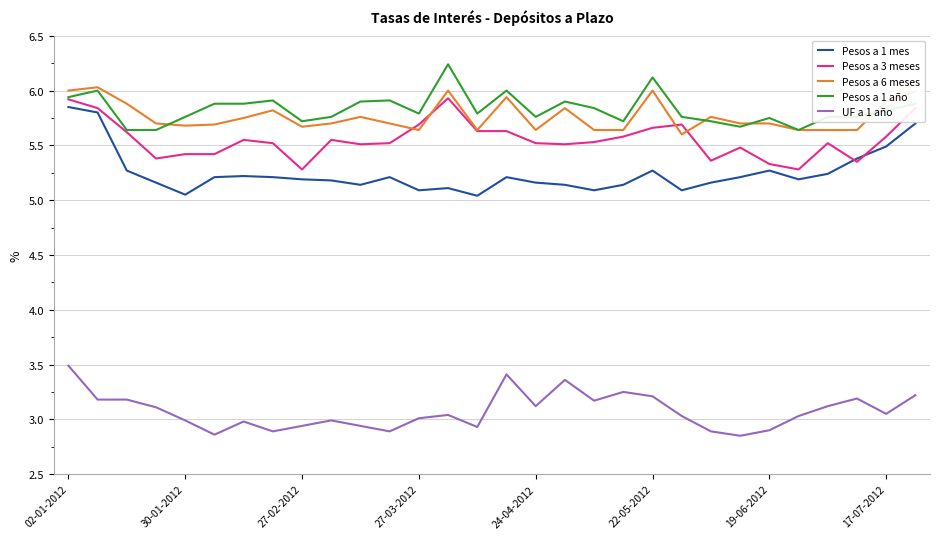

True or false: Pesos a 6 meses and Pesos a 1 mes cross at least once.

False